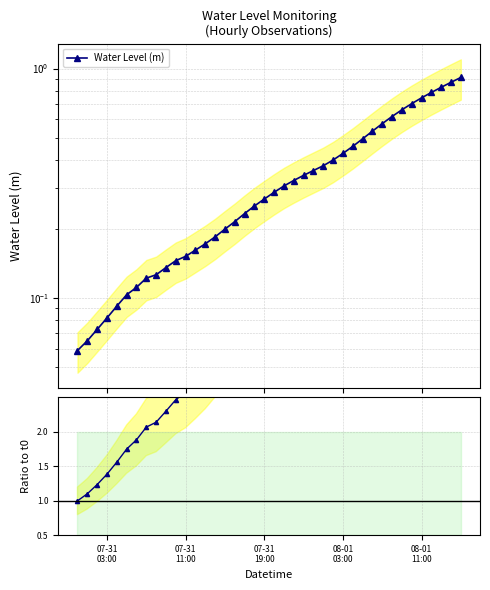

Reading left to right, list all the values displayed in this chart.

Water Level (m): 0.1	0.1	0.1	0.1	0.1	0.1	0.1	0.1	0.1	0.1	0.1	0.2	0.2	0.2	0.2	0.2	0.2	0.2	0.3	0.3	0.3	0.3	0.3	0.3	0.4	0.4	0.4	0.4	0.5	0.5	0.5	0.6	0.6	0.7	0.7	0.7	0.8	0.8	0.9	0.9
Ratio to t0: 1.0	1.1	1.2	1.4	1.6	1.8	1.9	2.1	2.1	2.3	2.5	2.6	2.7	2.9	3.1	3.4	3.6	4.0	4.3	4.6	4.9	5.2	5.5	5.8	6.1	6.4	6.8	7.2	7.8	8.4	9.1	9.8	10.5	11.2	11.9	12.7	13.4	14.1	14.8	15.5